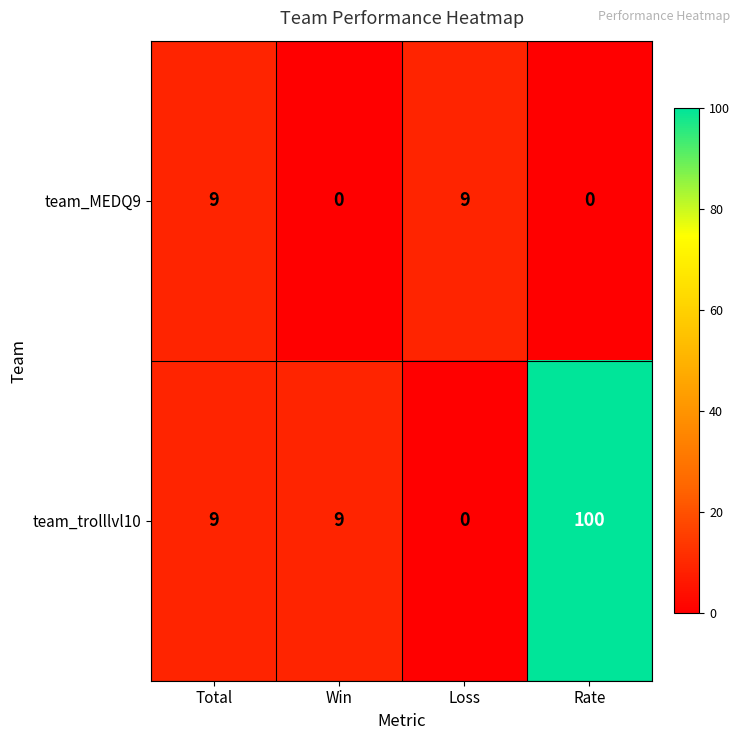

How many series are shown in this chart?

2